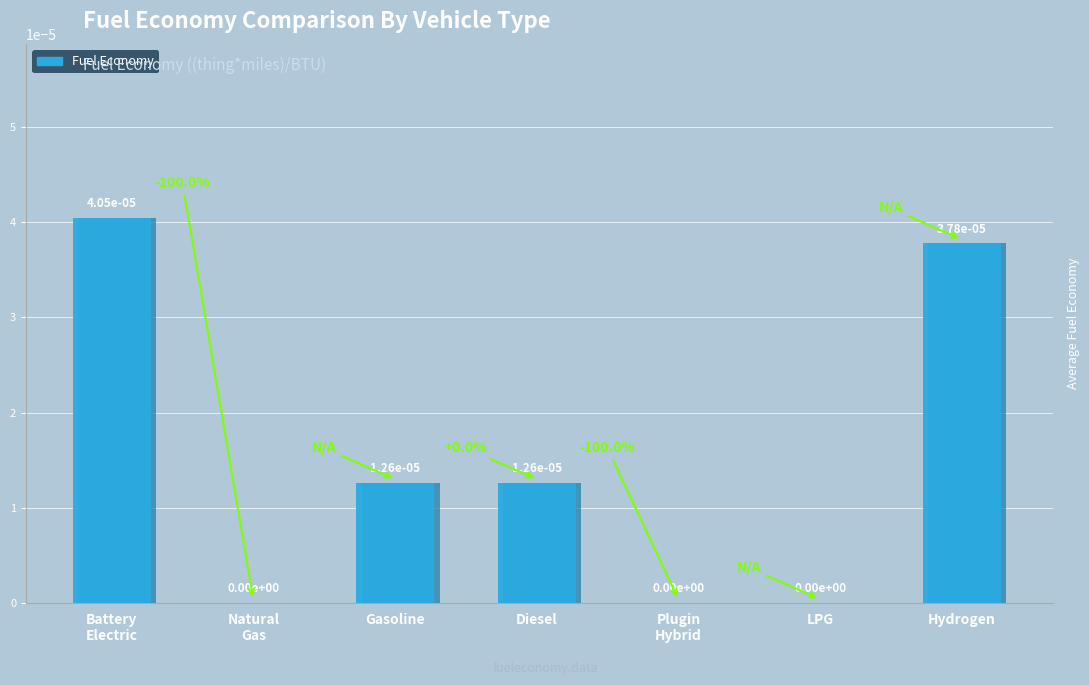

What position from the right is hydrogen vehicle?

1